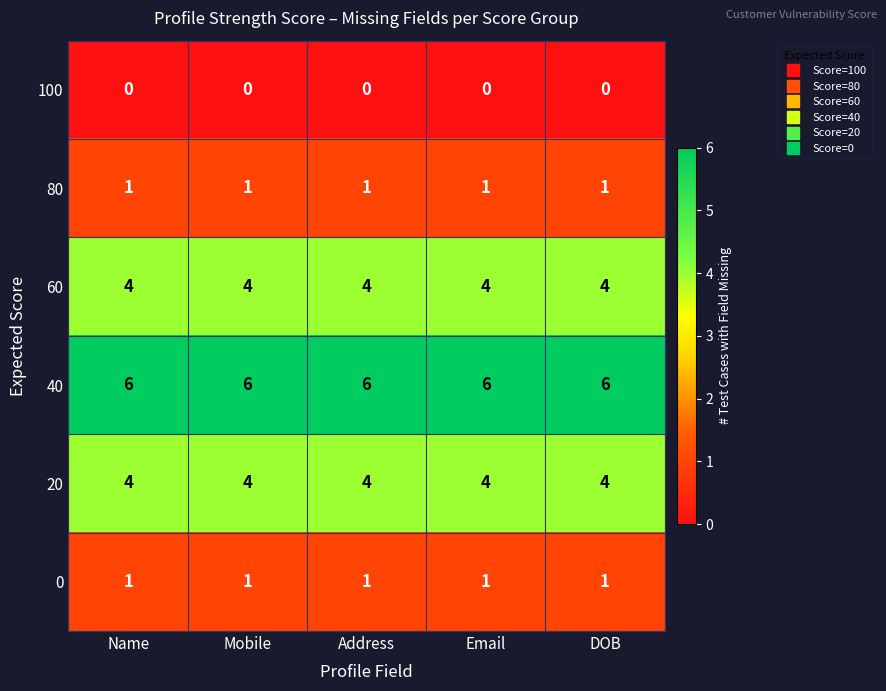

What is the maximum value for 20?

4